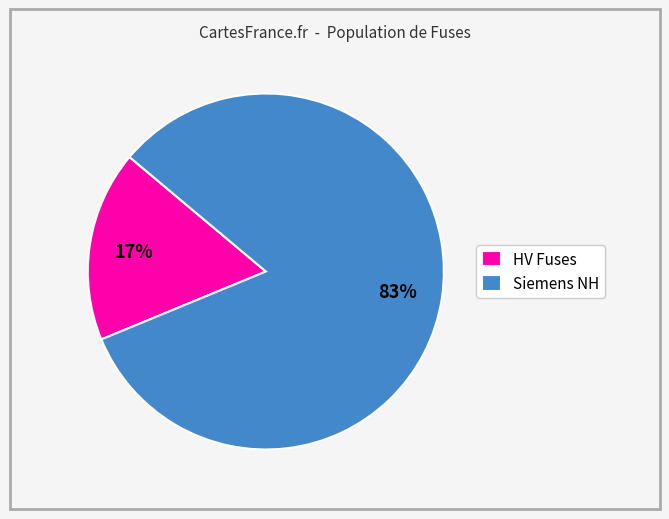

True or false: Siemens NH accounts for 98% of the total.

False